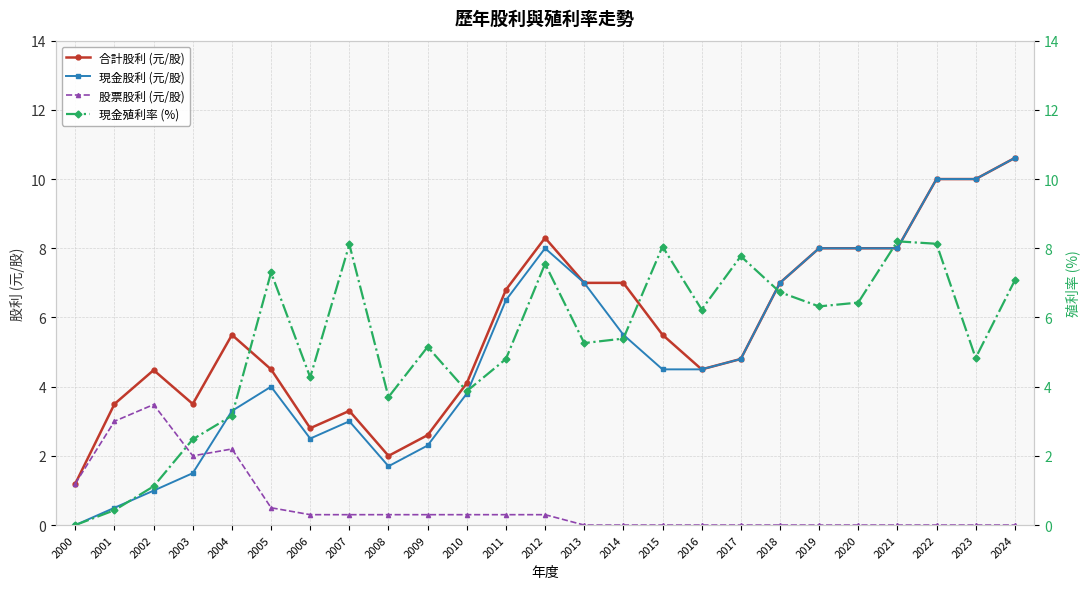

True or false: 現金殖利率 (%) and 現金股利 (元/股) cross at least once.

True